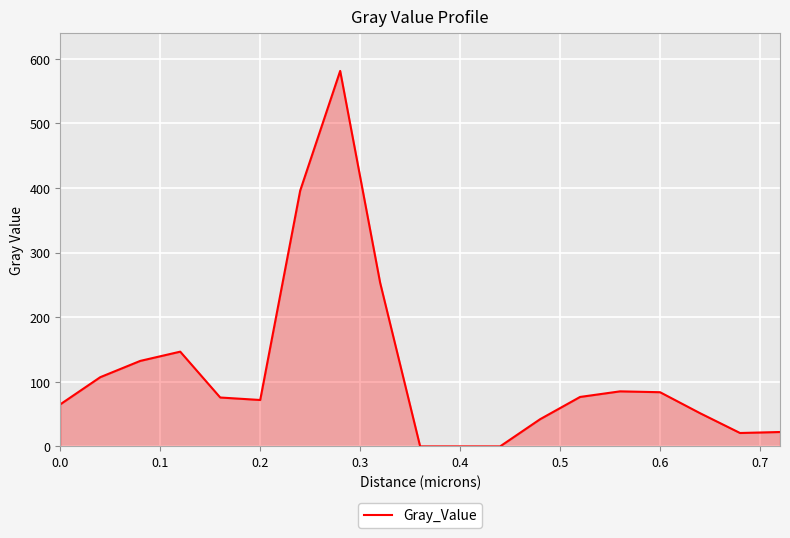

What is the difference between the maximum and minimum values?

581.2